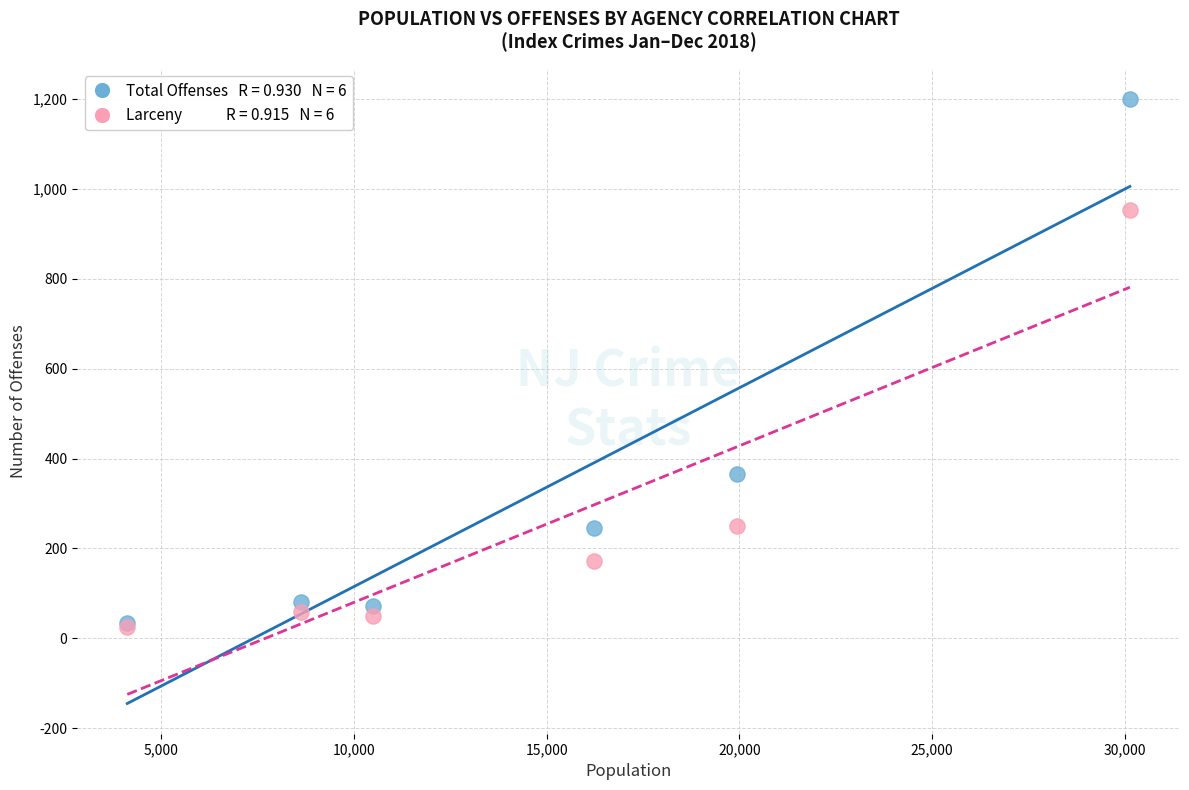

Across all series, what Y value is closest to 613?

365